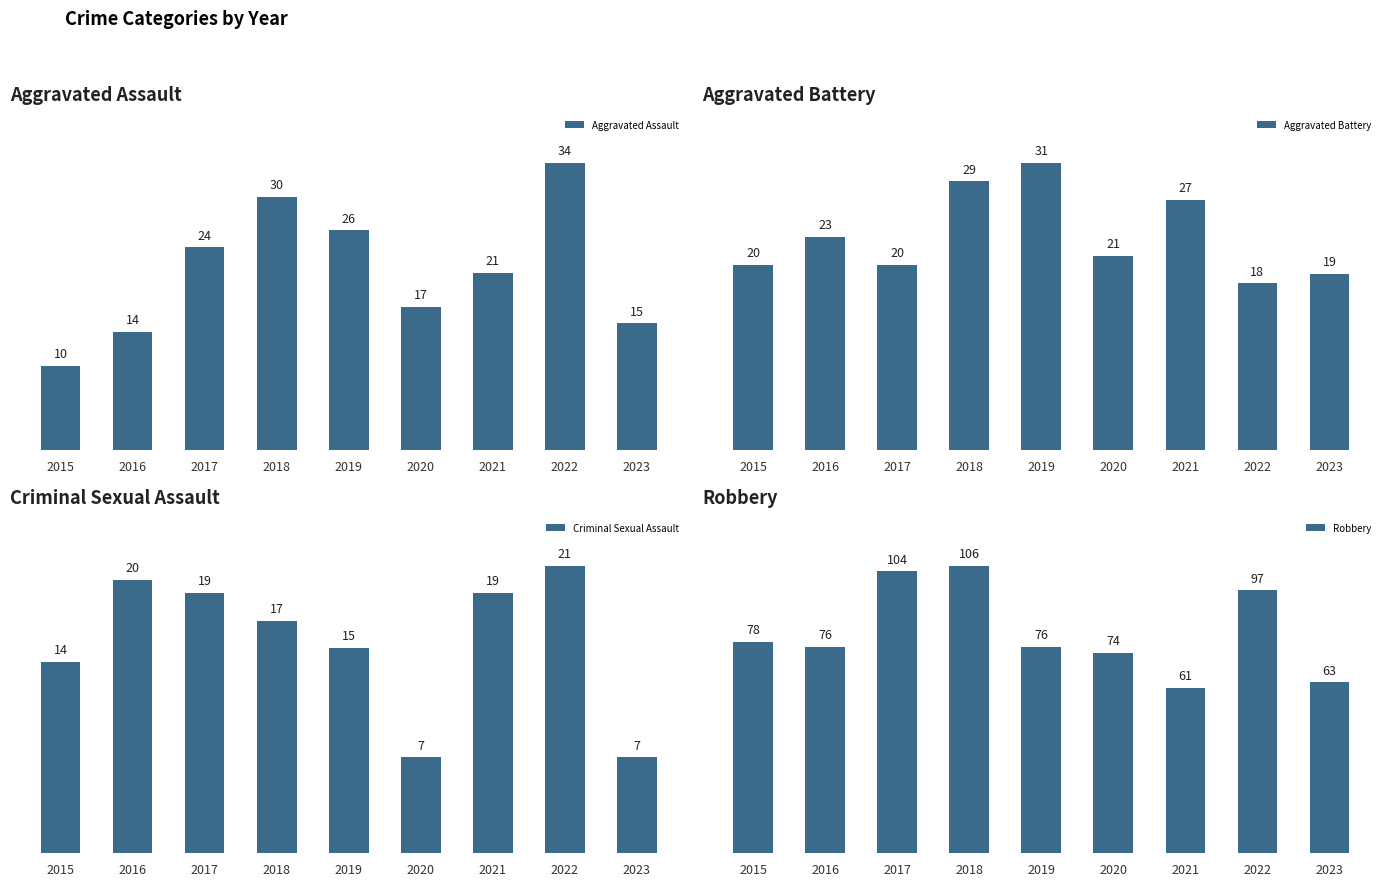

At which category is the sum across all series the highest?

2018